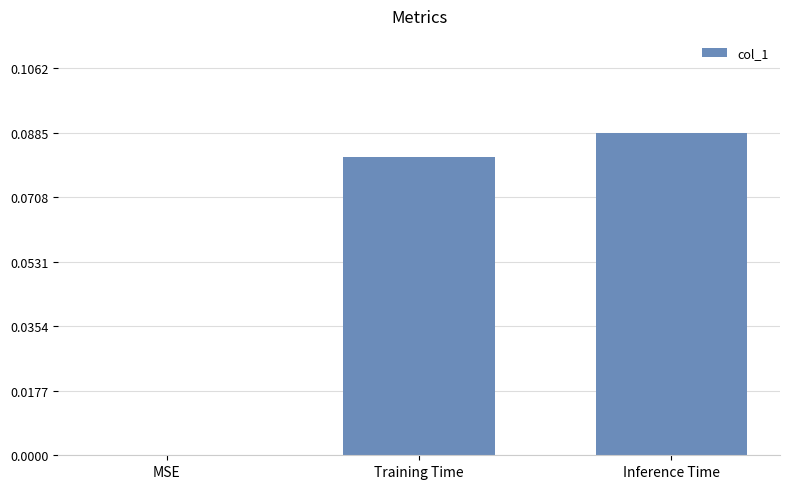

How many data points does each series have?

3